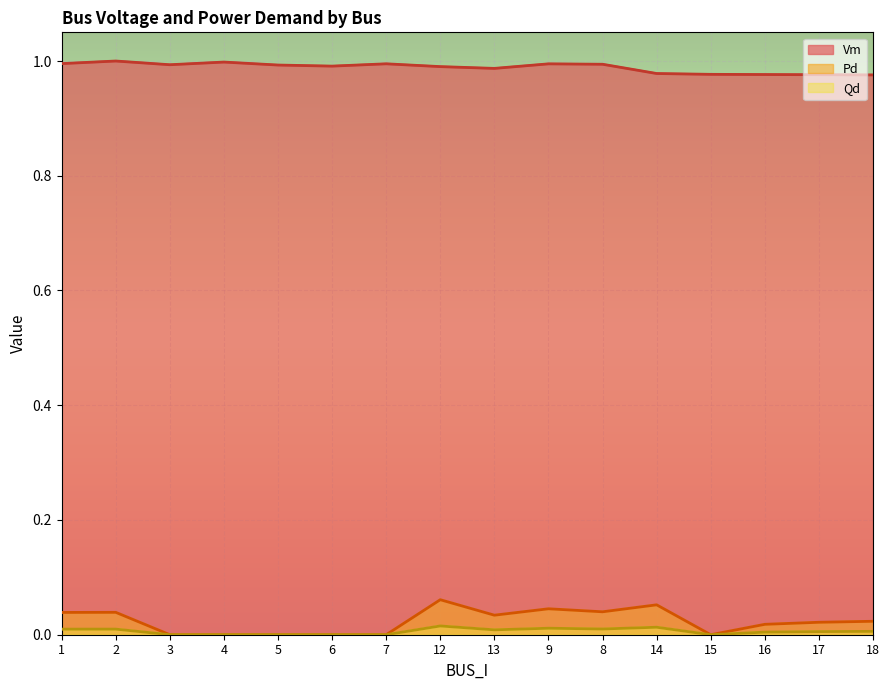

What is the total value across all series at 13?

1.0